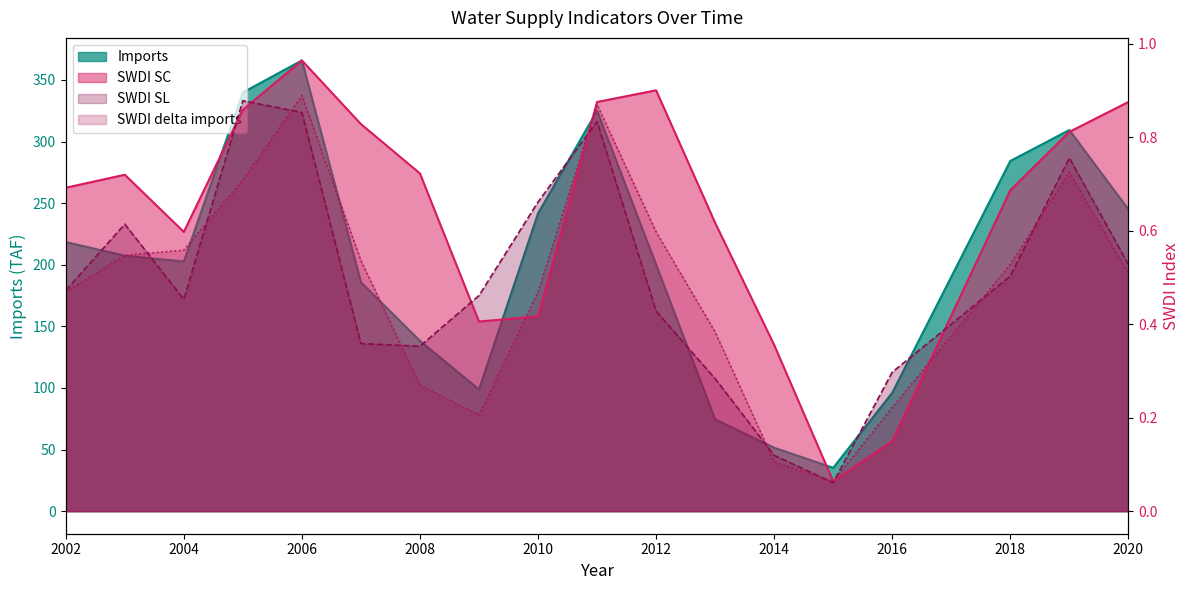

True or false: SWDI delta imports has a value of 1.4 at 2006.

False